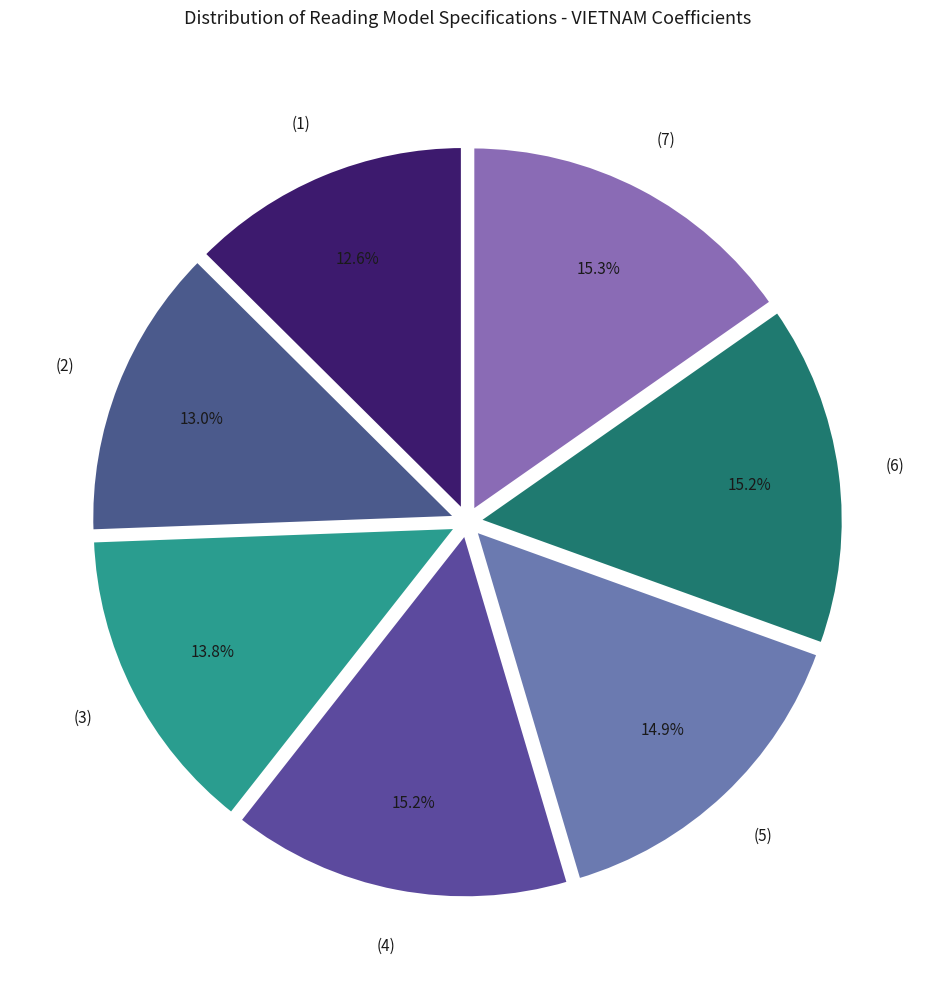

To the nearest percent, what portion does (3) represent?

14%